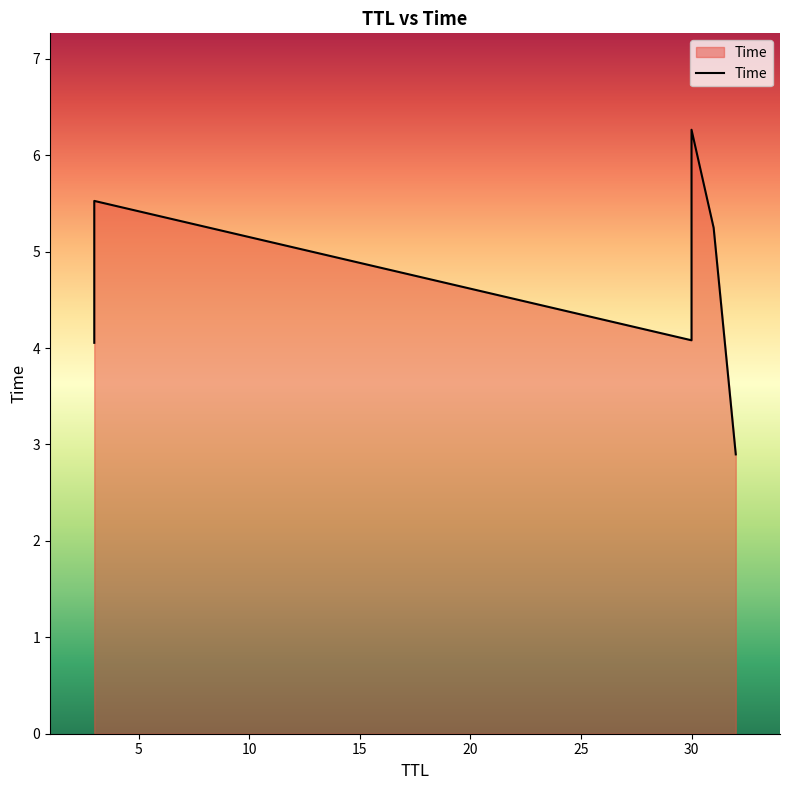

Read the value at 3.

4.1